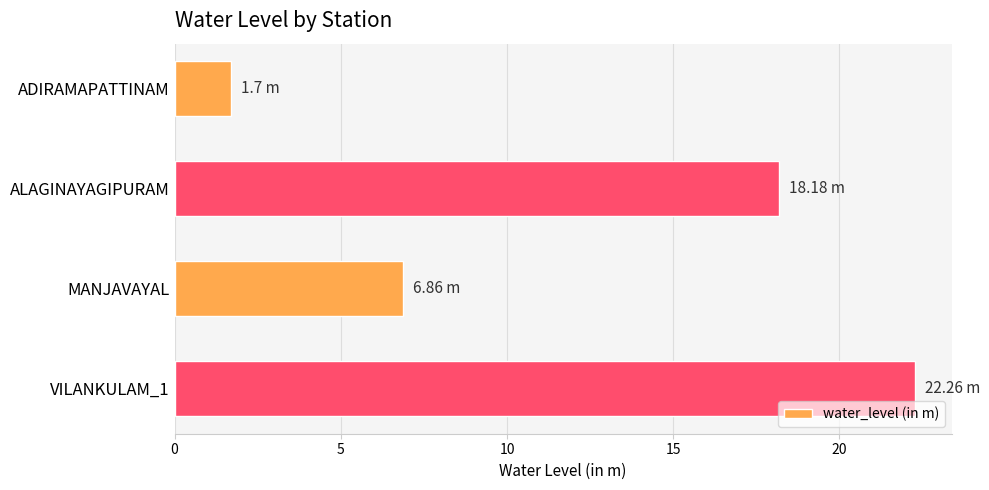

Which has a higher value, ADIRAMAPATTINAM or VILANKULAM_1?

VILANKULAM_1